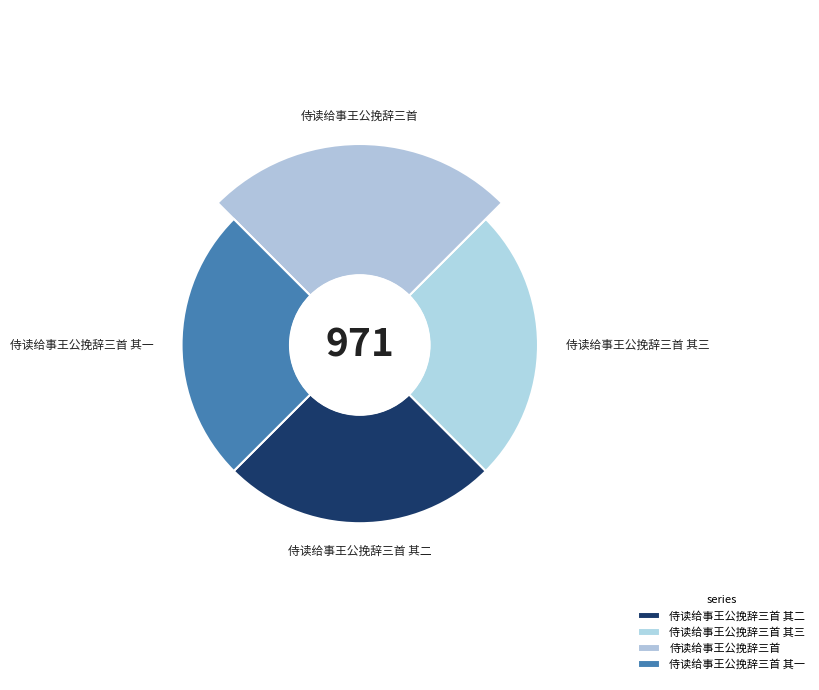

Approximately how many times larger is the value at 侍读给事王公挽辞三首 compared to 侍读给事王公挽辞三首 其二?

1.2